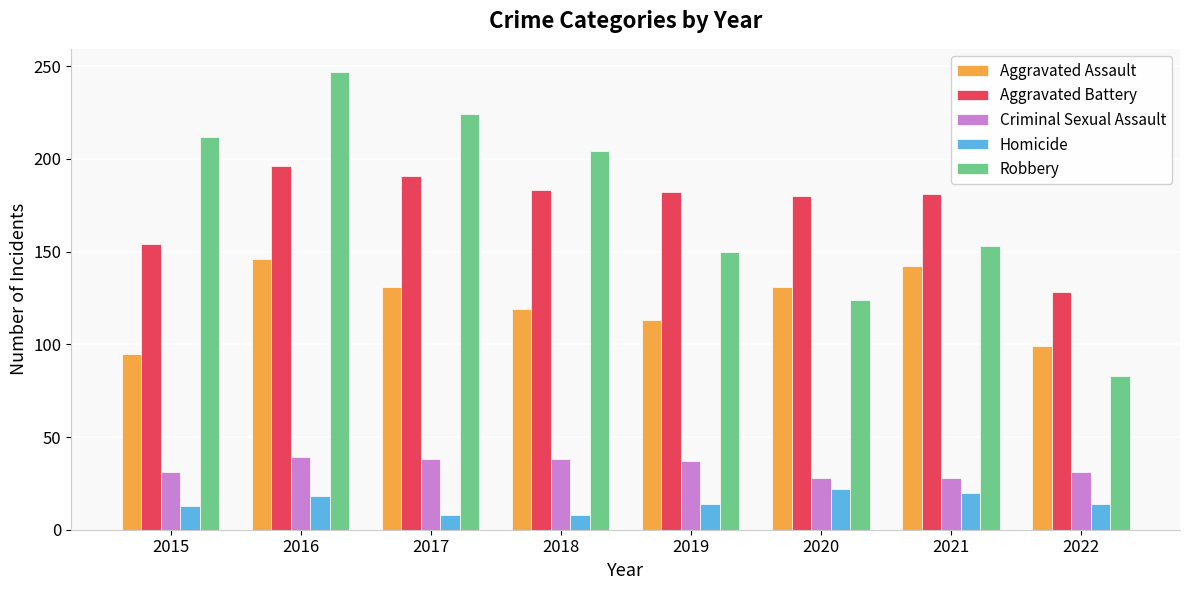

What is the value of the Robbery bar at the 5th from the left?

150